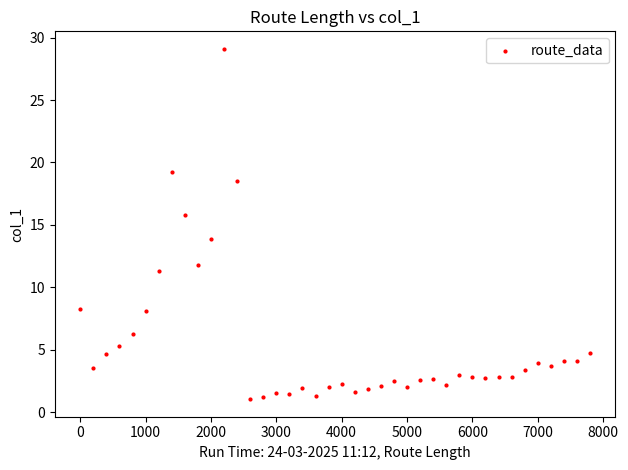

What is the range of X values (max minus min)?

7800.0